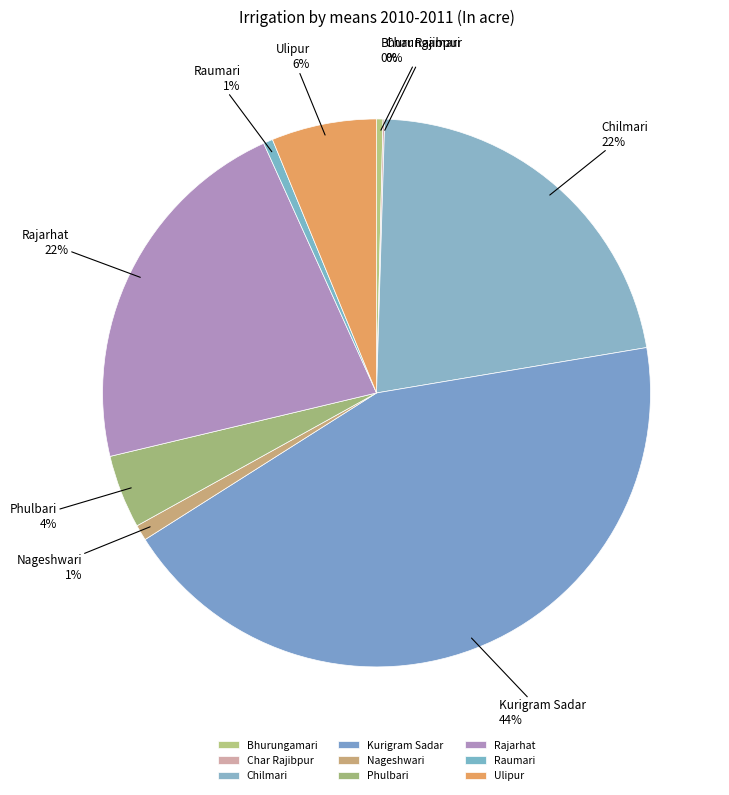

Combined, do Chilmari and Ulipur account for over 50%?

No